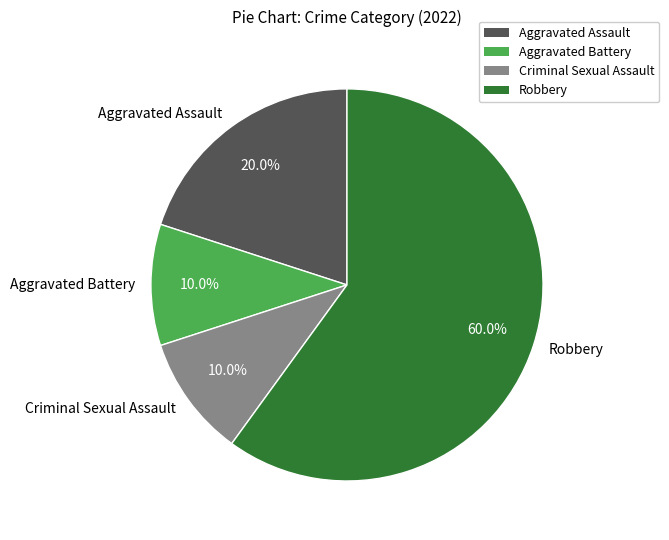

Do Aggravated Assault and Robbery together represent more than half of the pie?

Yes